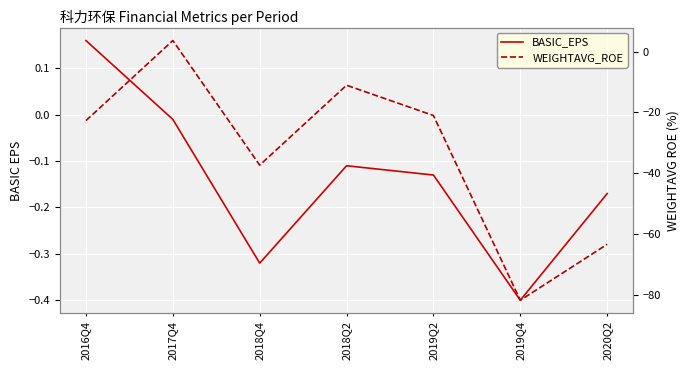

Which series changed the most between 2017Q4 and 2019Q4?

WEIGHTAVG_ROE